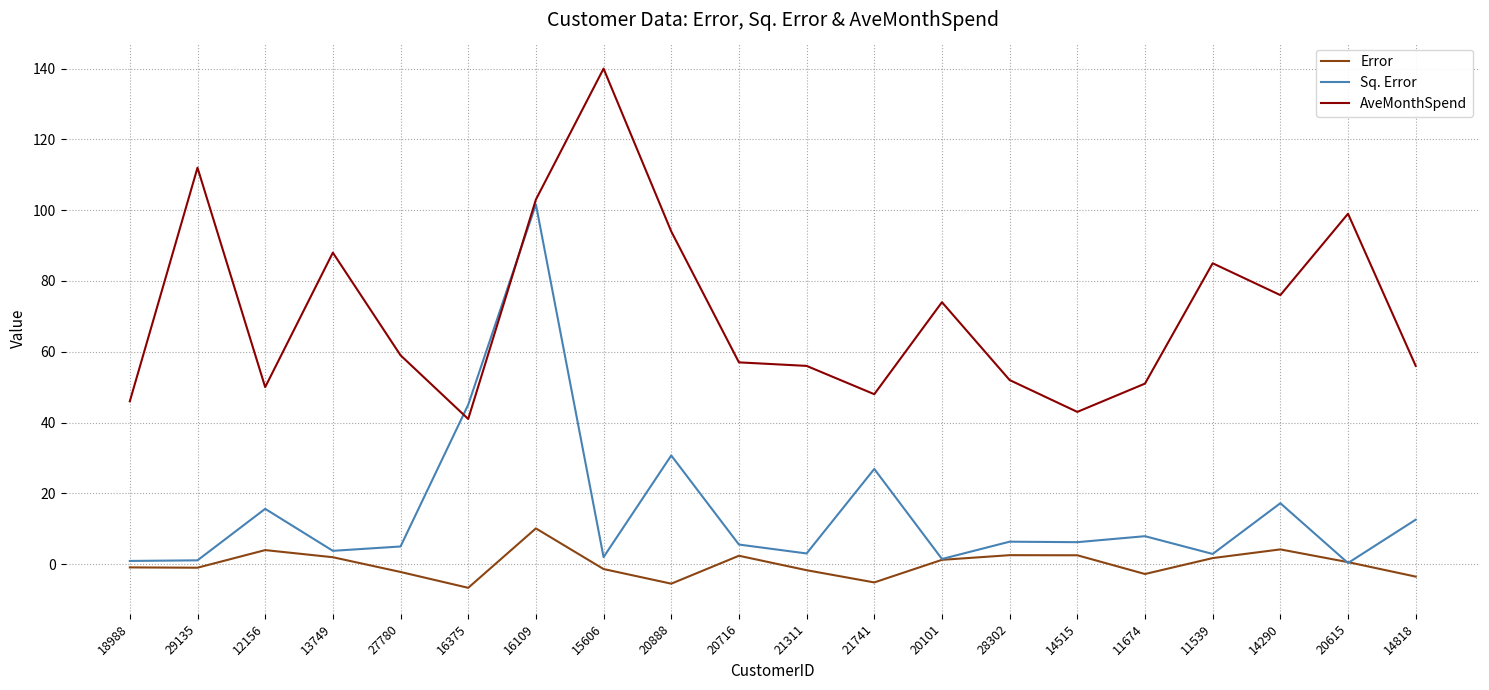

True or false: AveMonthSpend and Error intersect in this chart.

False